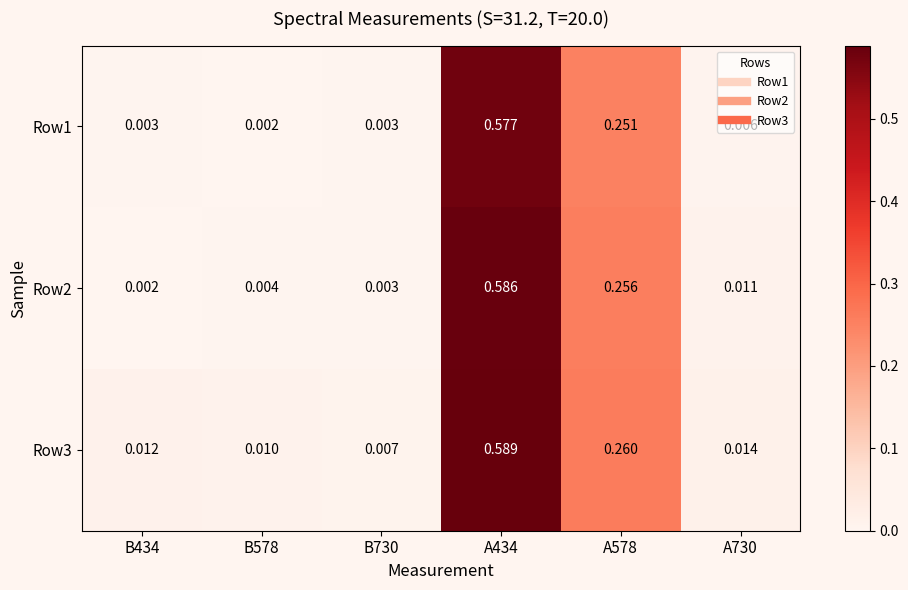

Is the value of Row3 at A578 greater than the value of Row1 at A578?

Yes